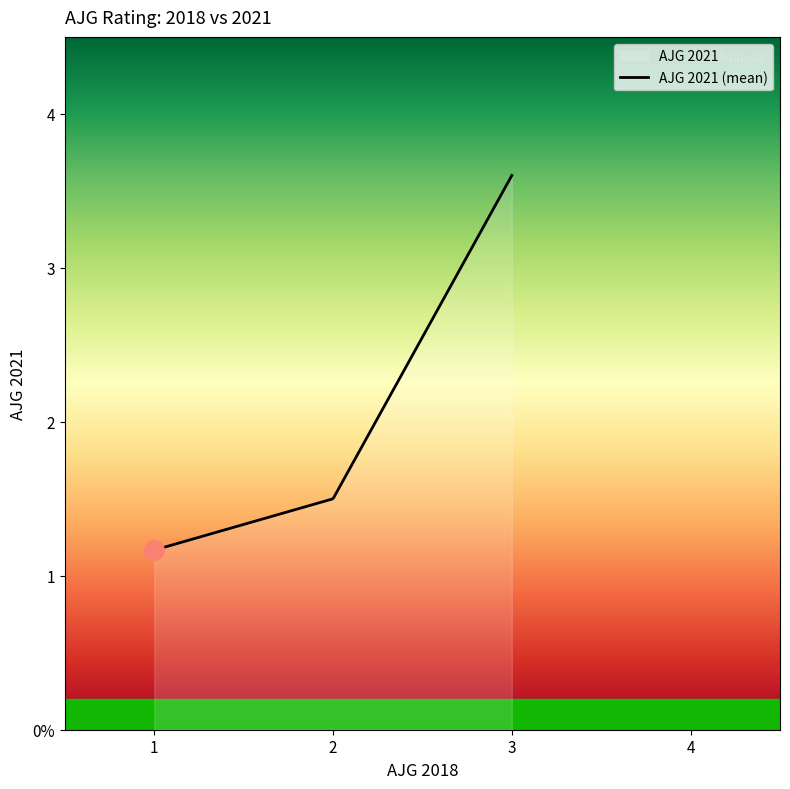

At which category does the data reach its first local valley?

1